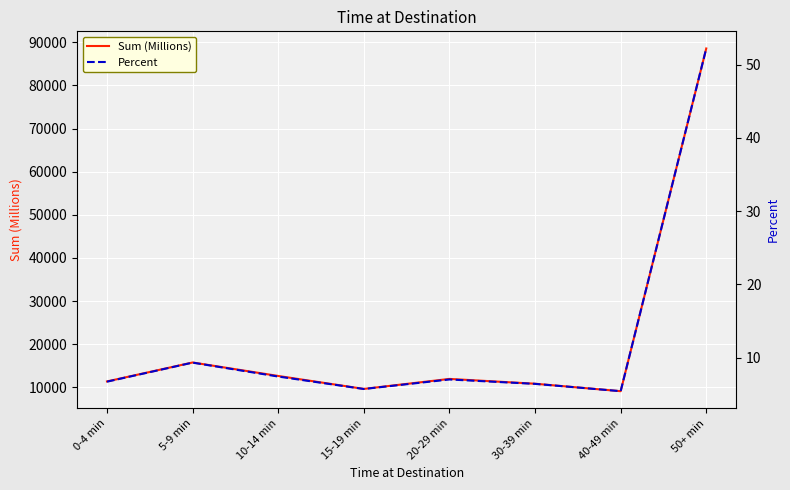

Where does the Percent series first go above 7?

5-9 min